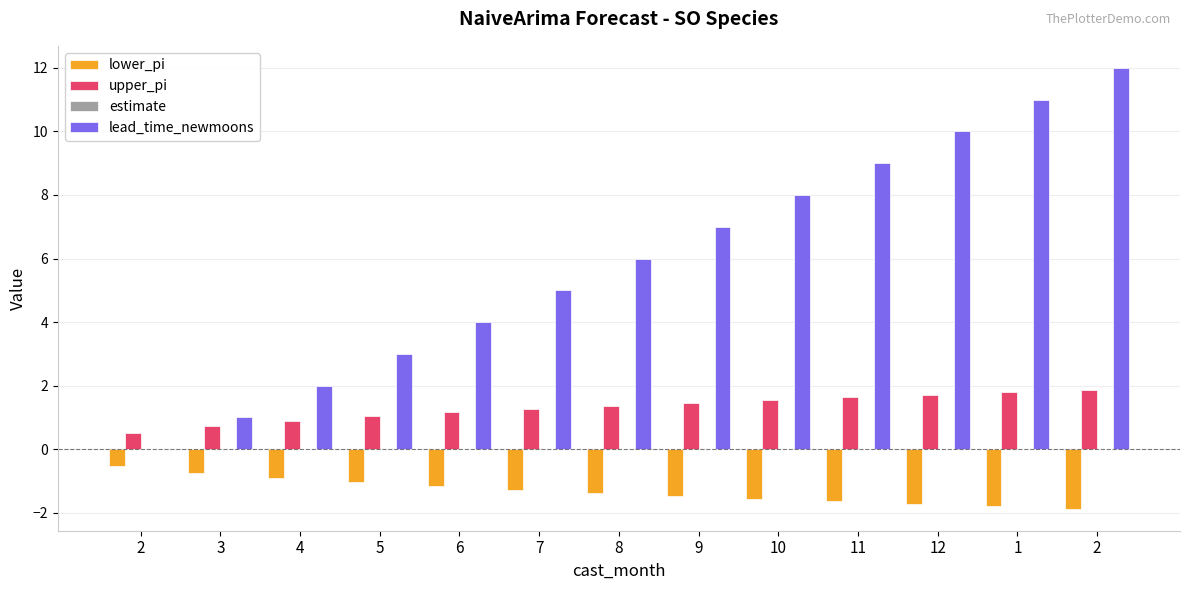

Which series changed the most between 2 and 3?

lead_time_newmoons